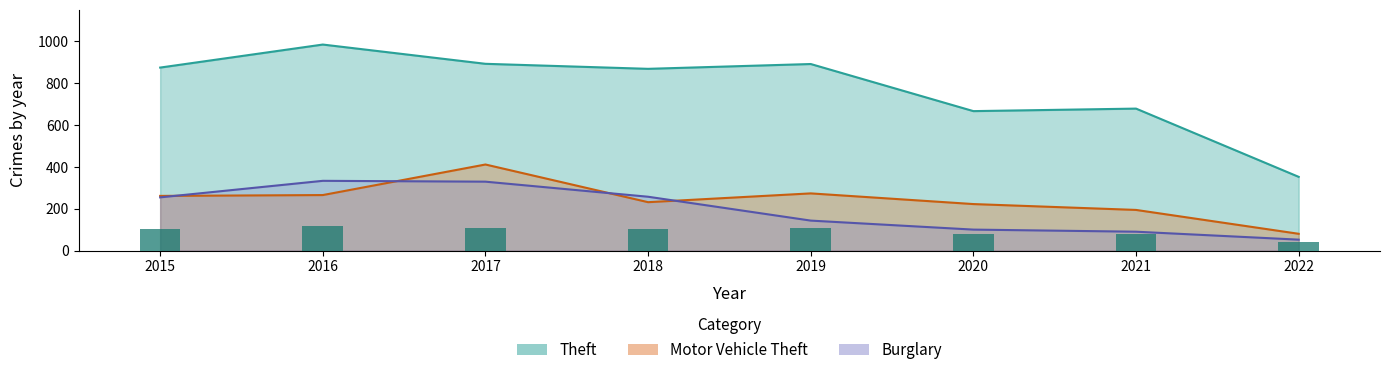

At which category is the sum across all series the highest?

2017